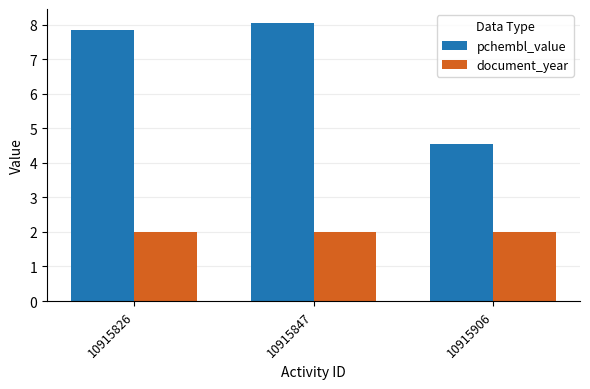

What is the highest value of the pchembl_value series?

8.1